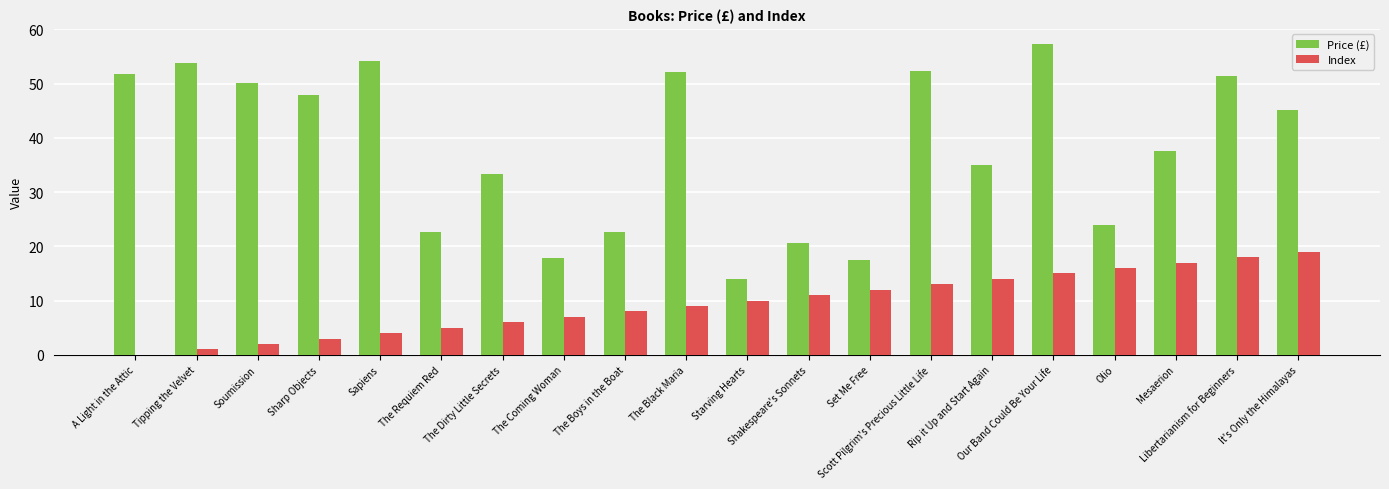

Are the bars horizontal?

No